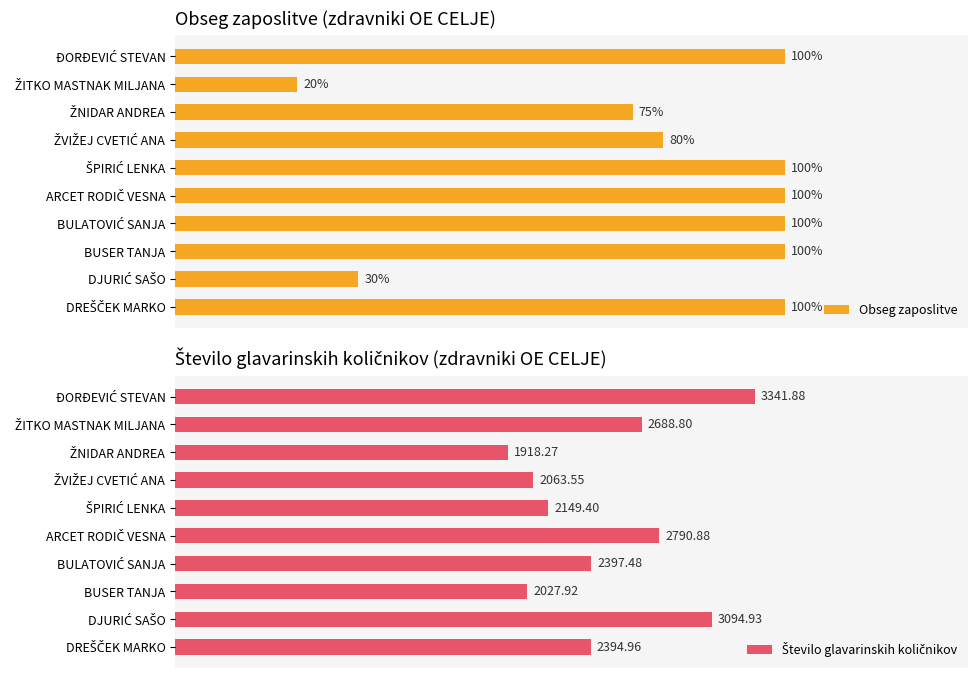

Which series has the largest total across all categories?

Obseg zaposlitve